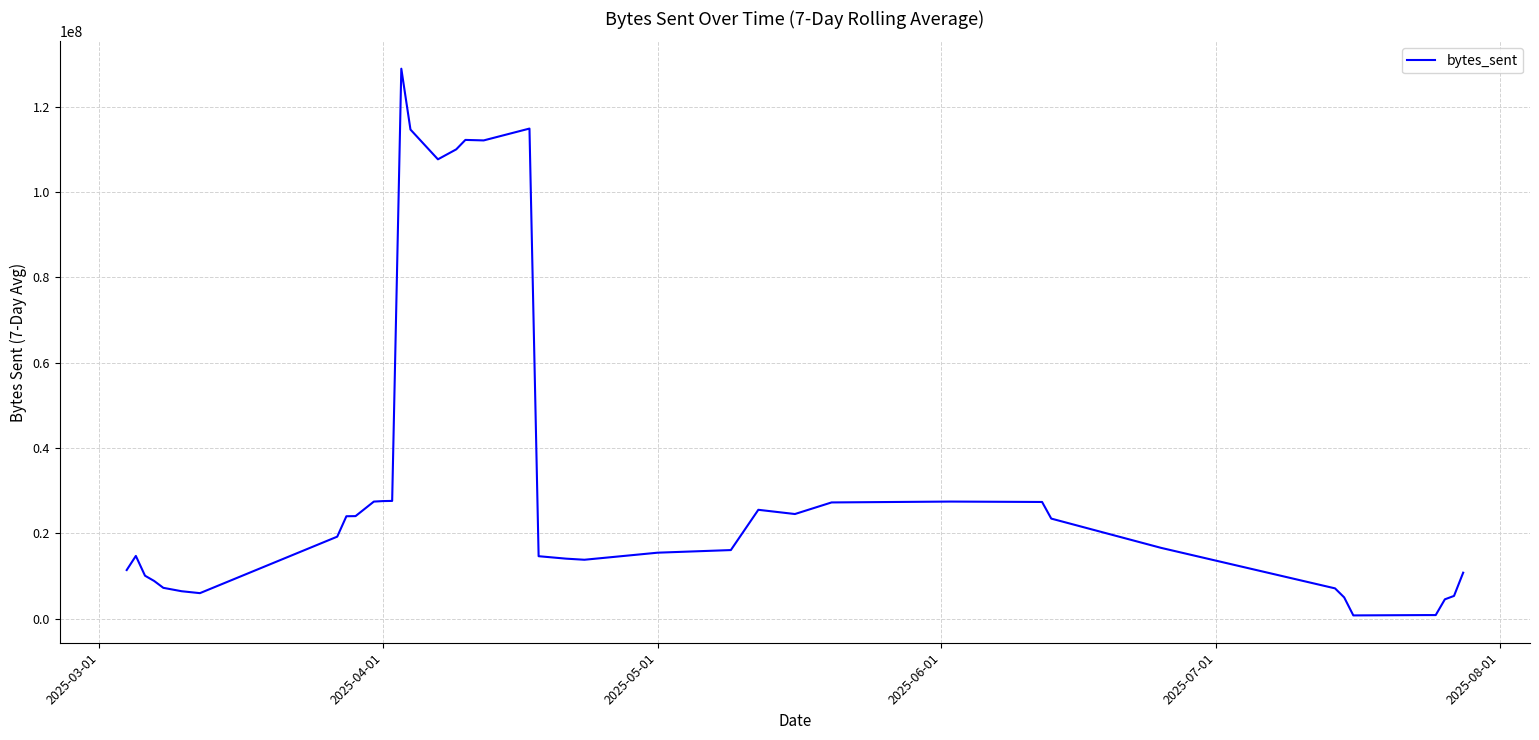

What is the difference between the second highest and minimum values?

114079062.9